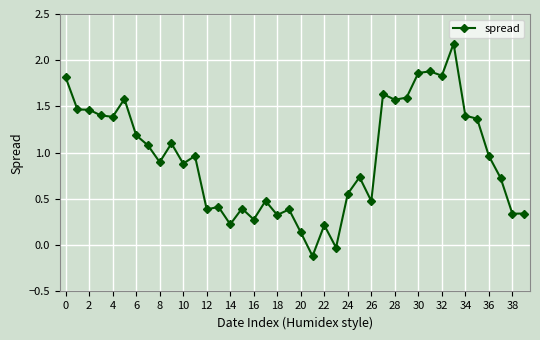

What is the sum of all values?

37.8